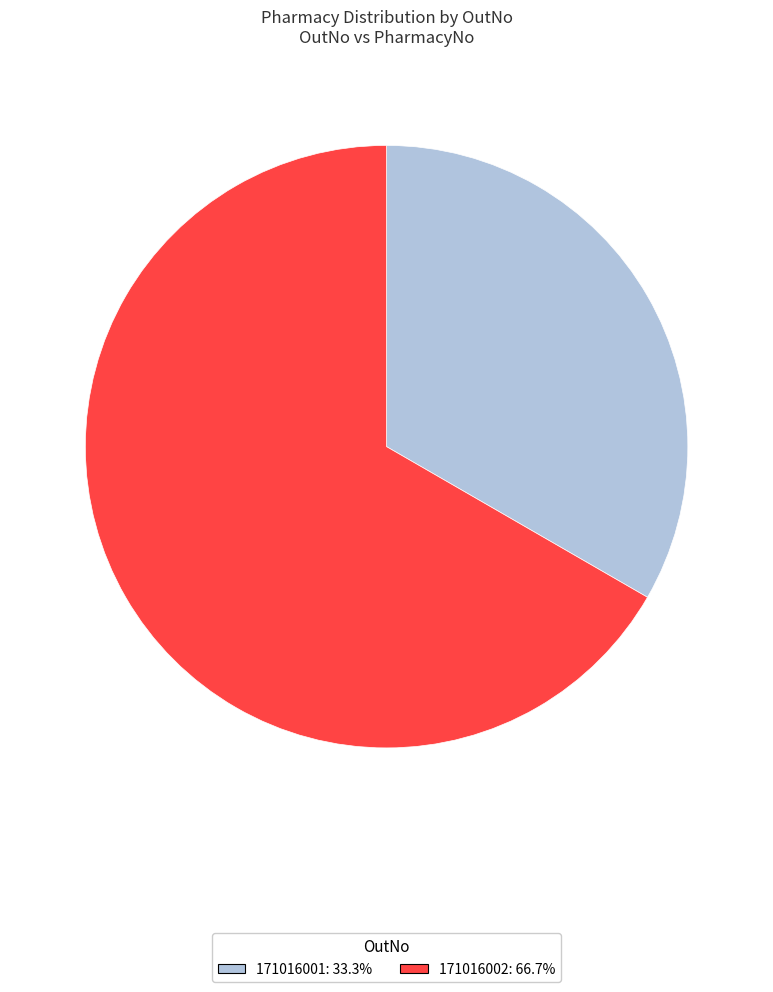

Count the number of slices in the pie.

2